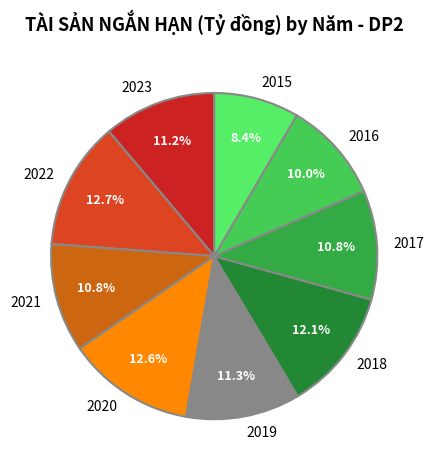

To the nearest percent, what is the difference between the 2018 and 2022 slice percentages?

1%